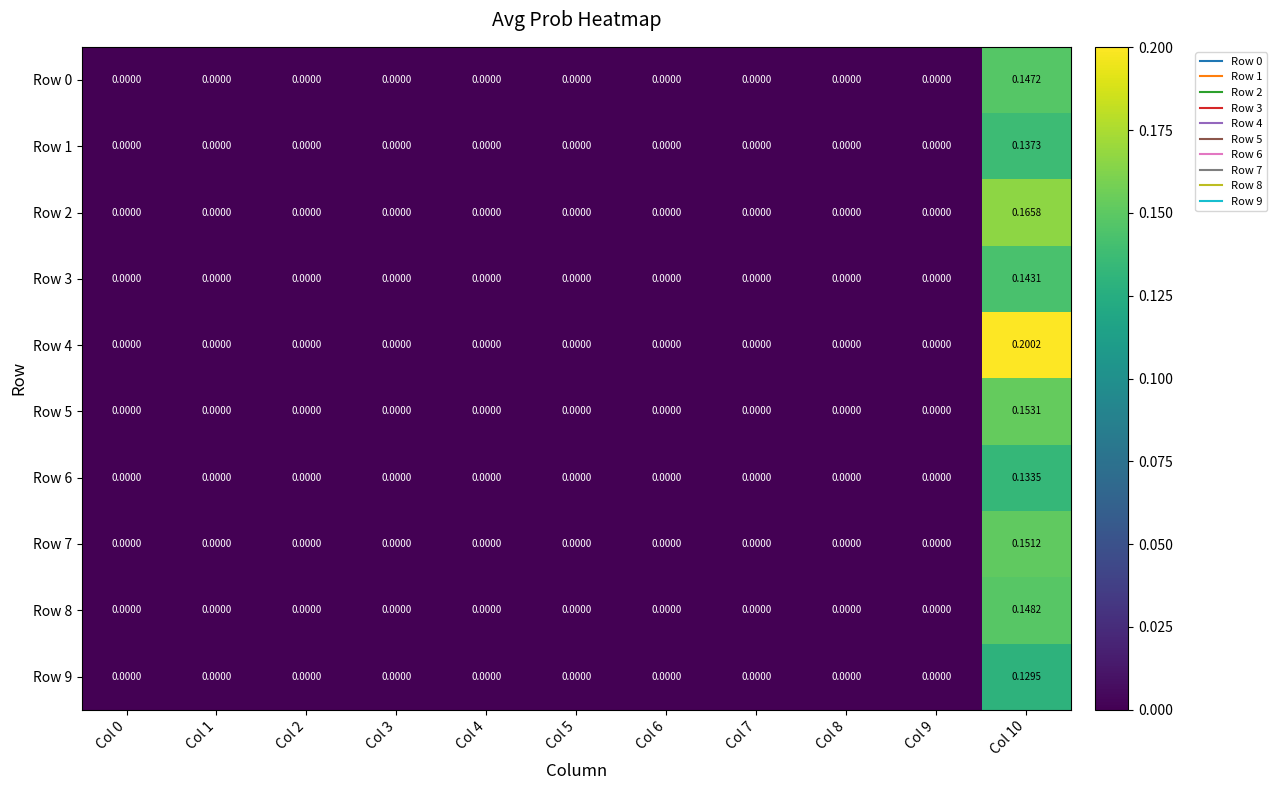

How many series are shown in this chart?

10